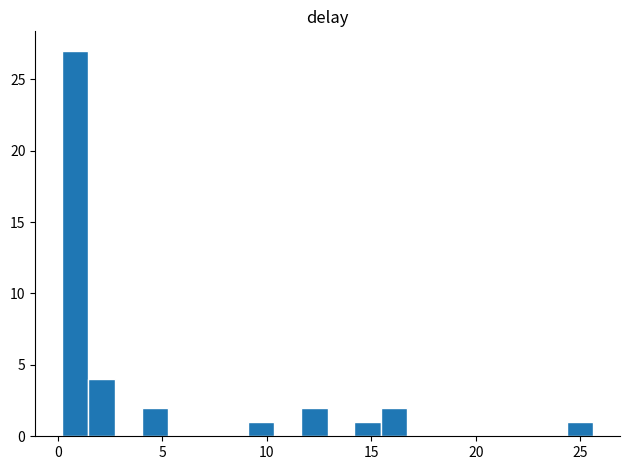

Read against the x-axis, roughly where is the centre of the tallest bar?

1.0